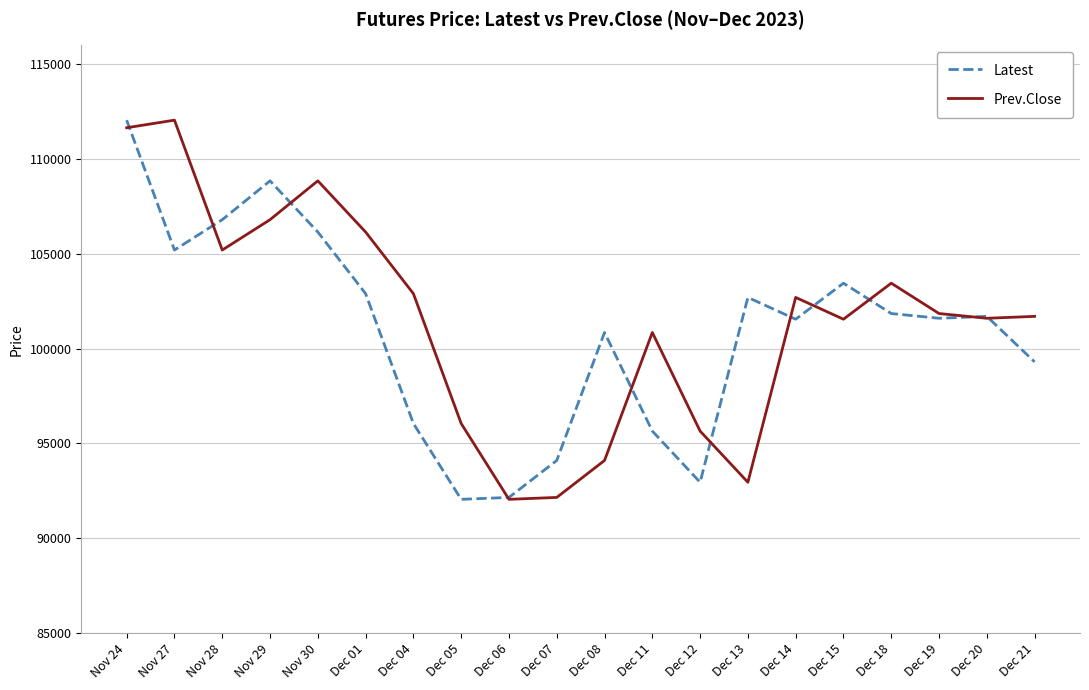

True or false: Latest has a value of 102700 at Dec 13.

True